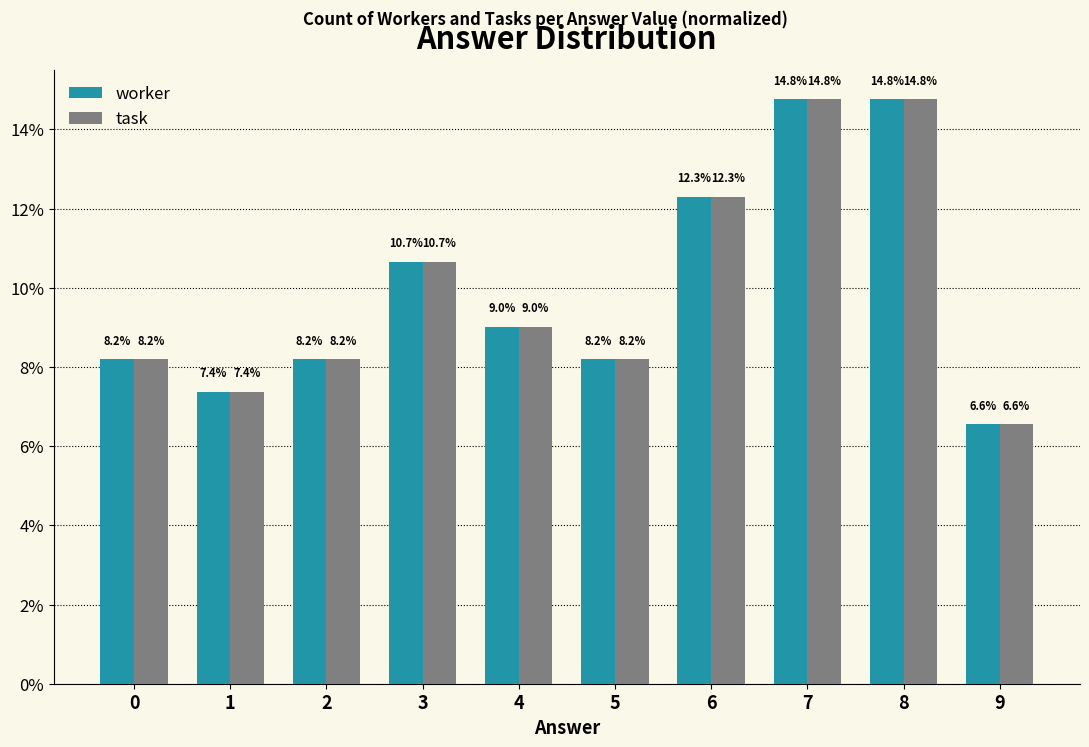

What is the maximum value shown in the chart?

14.8